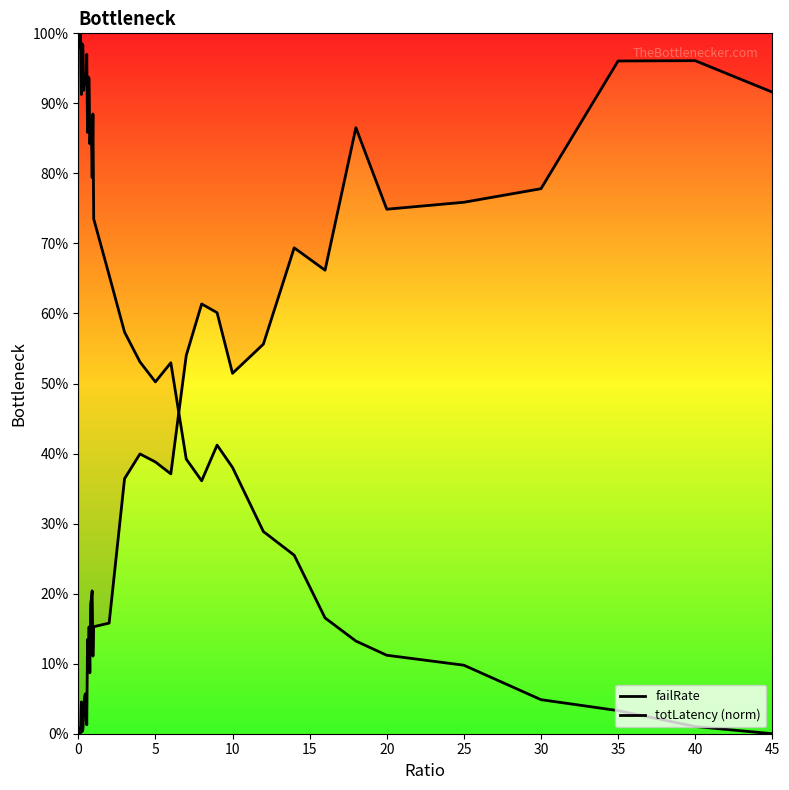

What is the sum of all totLatency (norm) values?

24.7